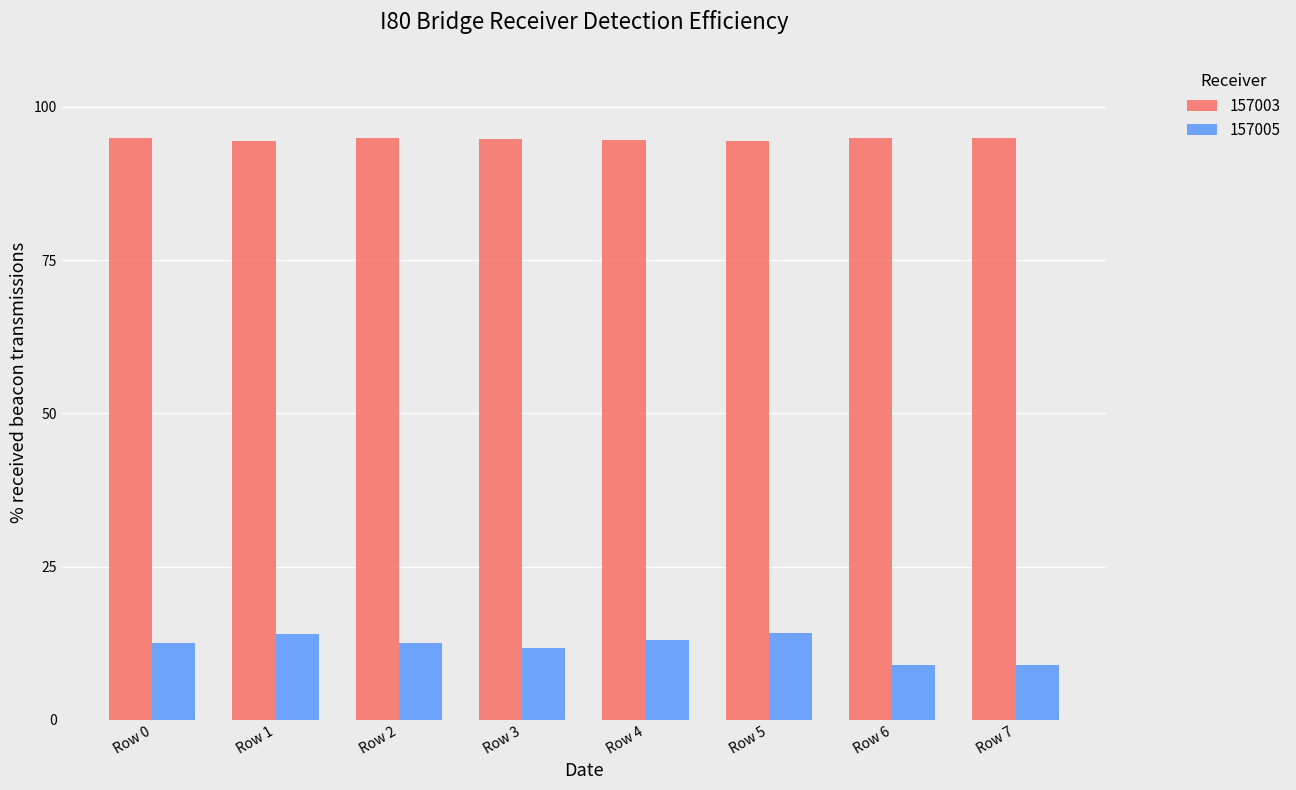

Which series has the largest range (max minus min)?

157005